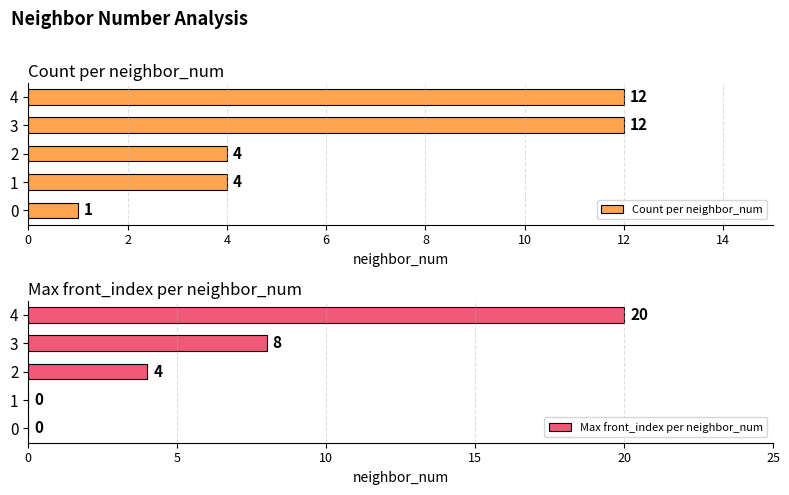

Which series has the widest spread of values?

Max front_index per neighbor_num